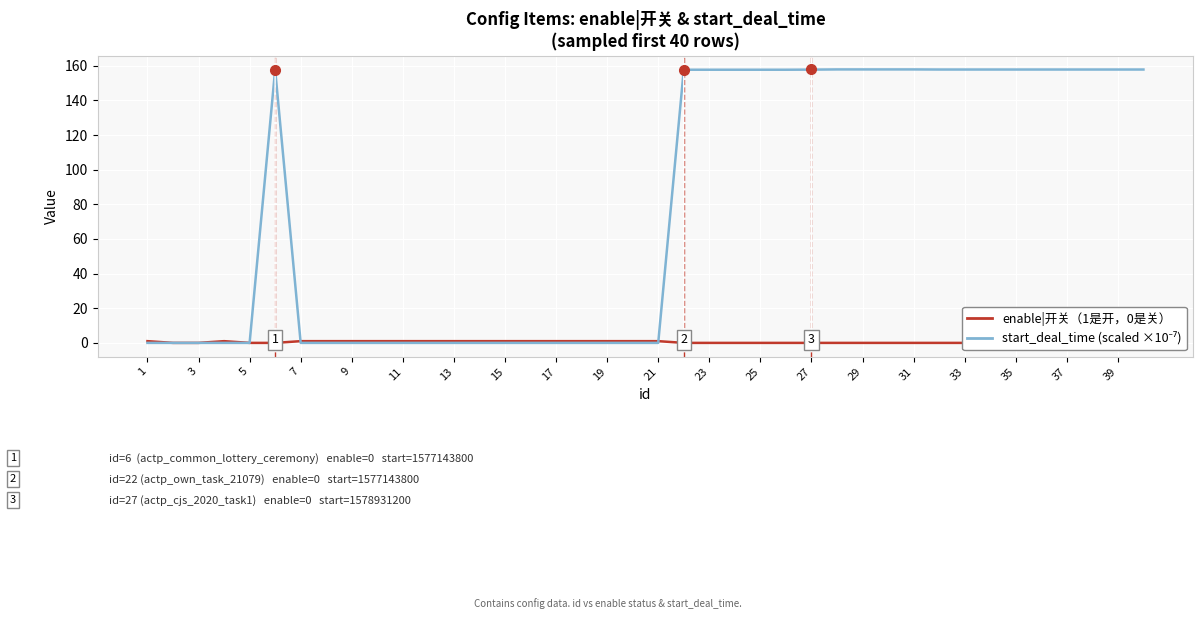

At how many categories does at least one series exceed 14?

20